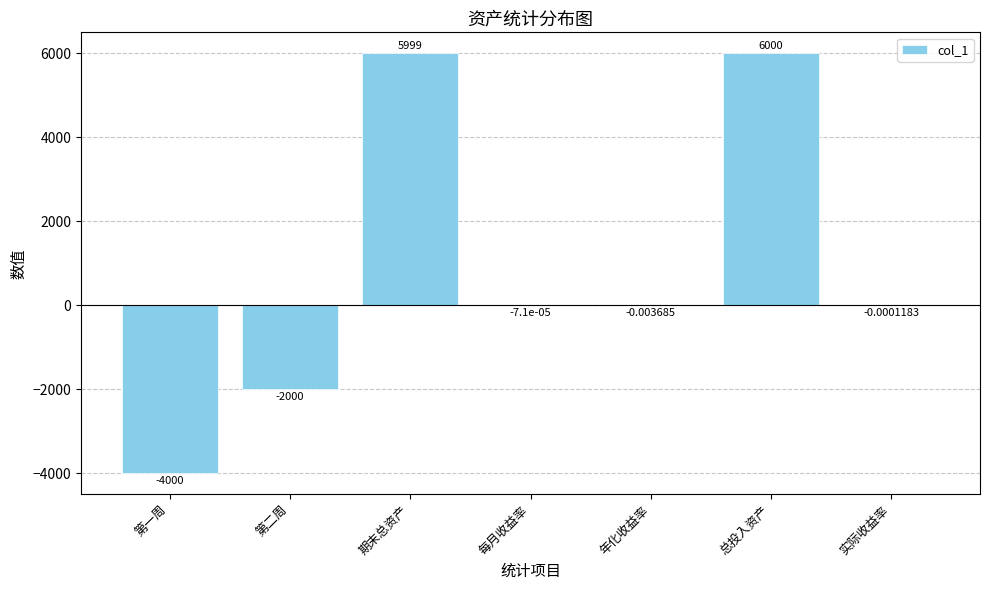

The value at 第一周 is -4000.0. True or false?

True